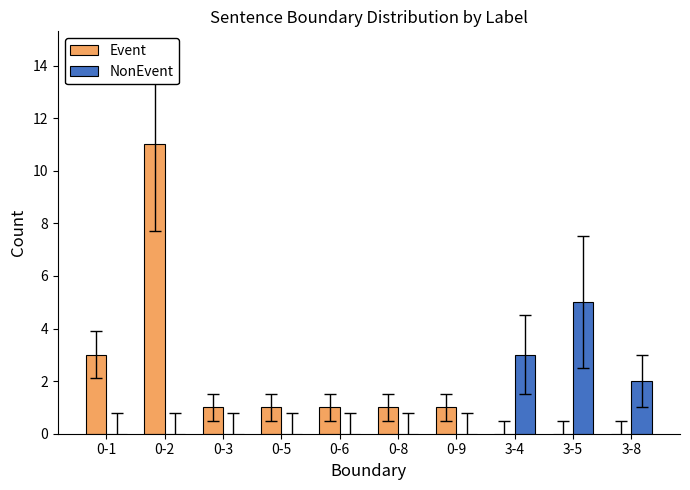

True or false: Event has a value of 0 at 3-8.

True